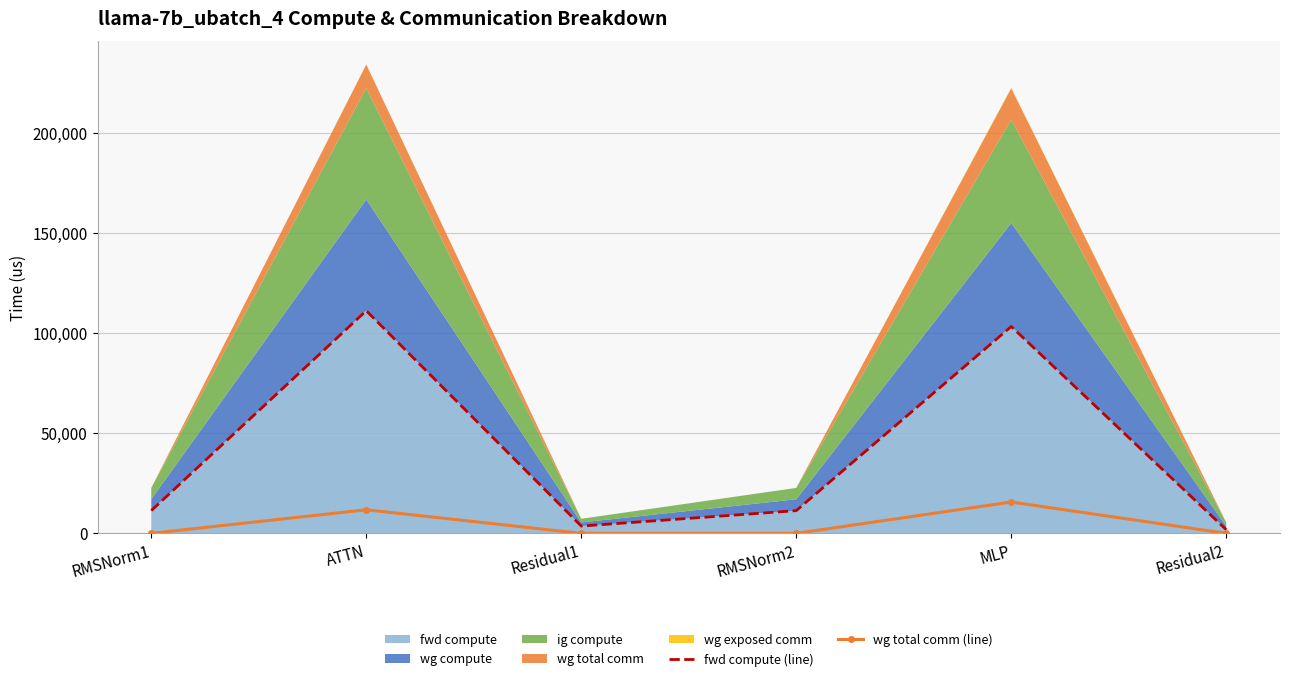

How many values in the wg total comm (line) series exceed 0?

2